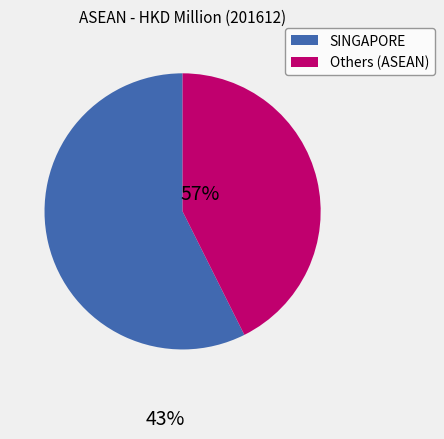

How many segments does this pie chart have?

2